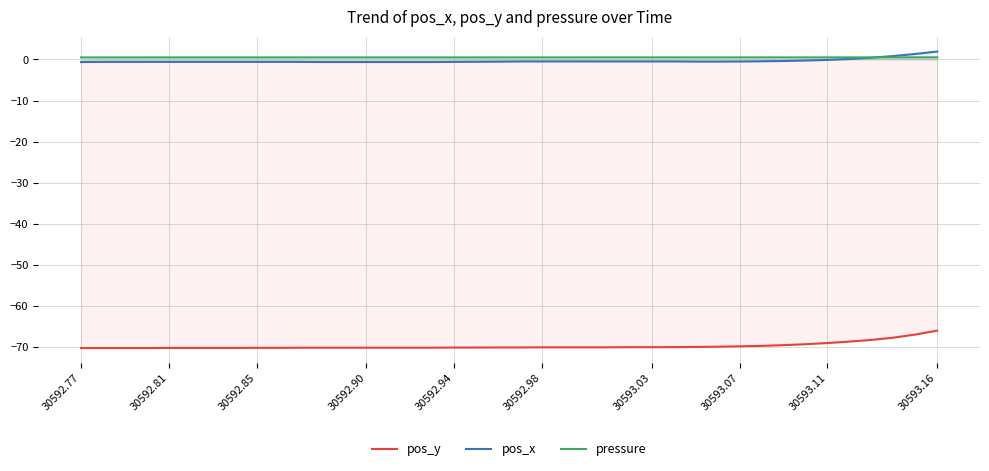

What are all the series names shown in the legend?

pos_y, pos_x, pressure